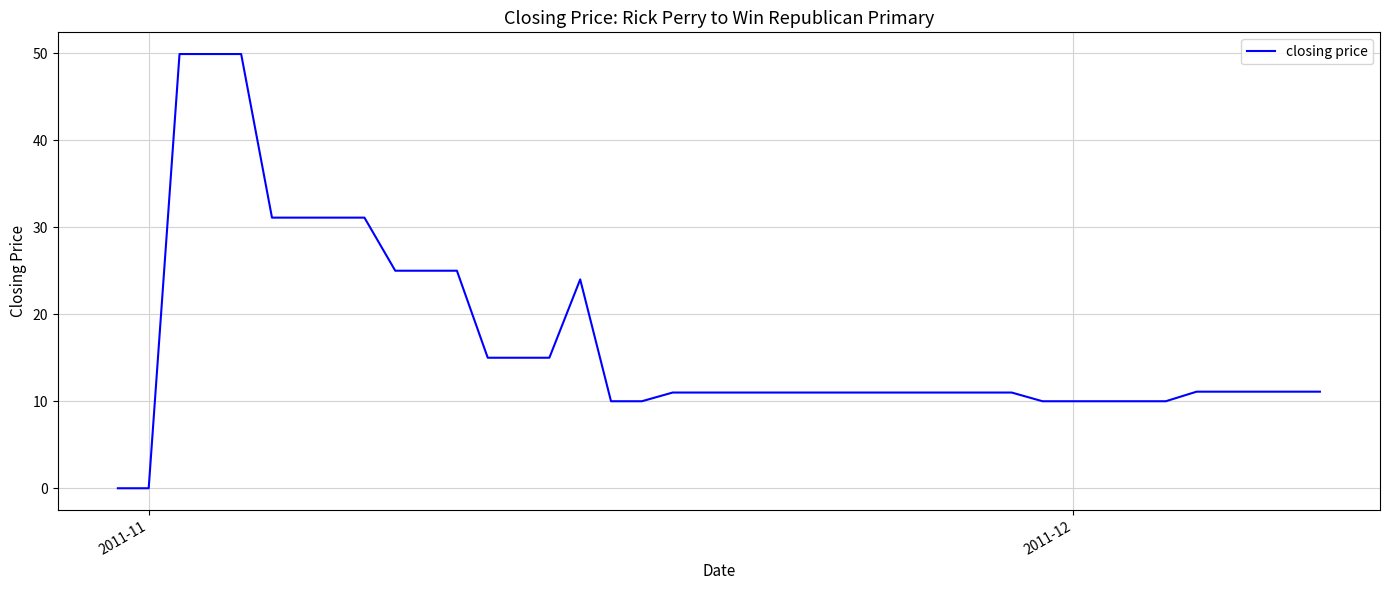

What is the difference between the maximum and minimum values?

49.9